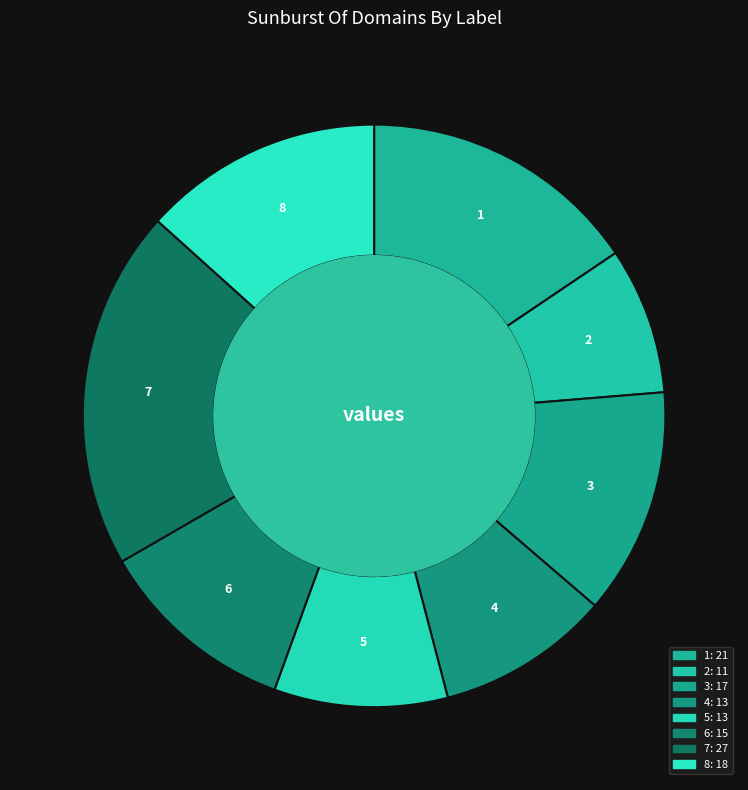

Is there a majority slice in this chart?

No